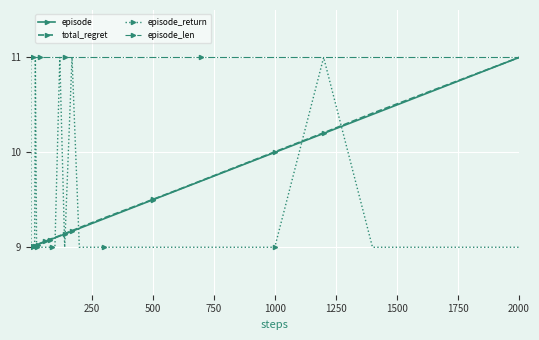

What is the highest value of the episode_return series?

11.0